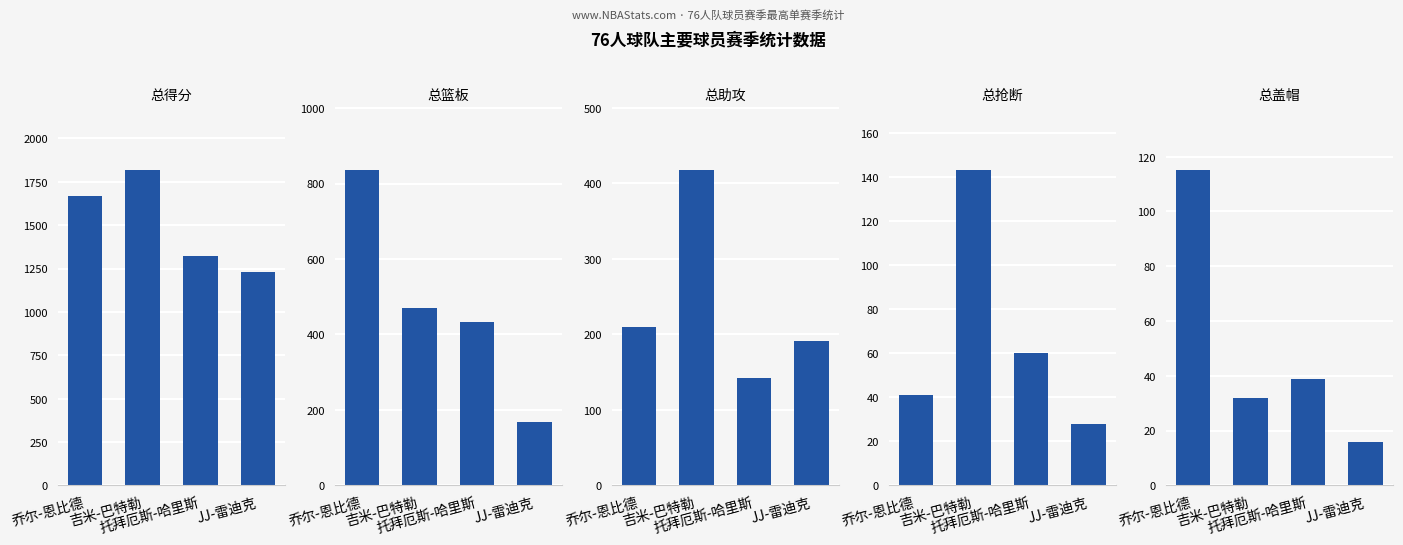

What are all the series names shown in the legend?

总得分, 总篮板, 总助攻, 总抢断, 总盖帽